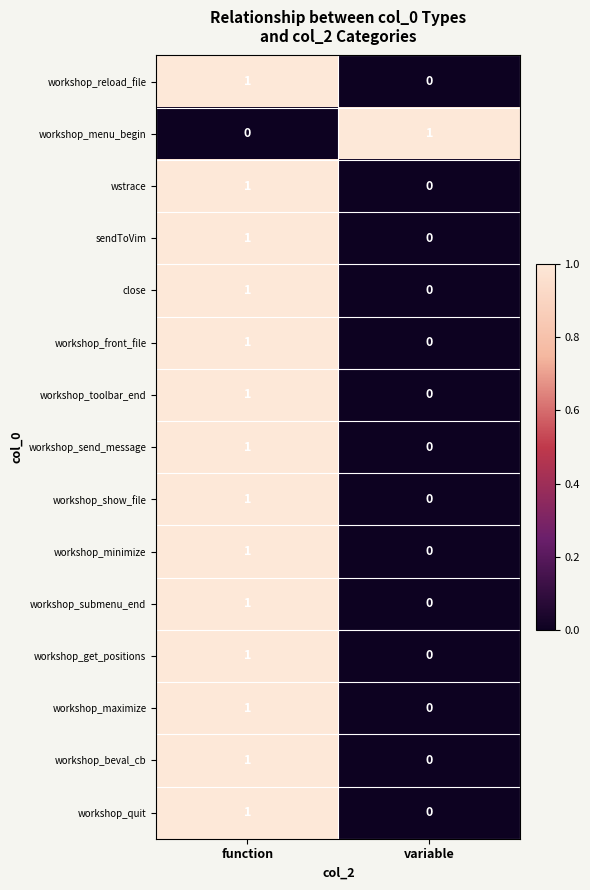

At how many categories does at least one series exceed 0?

2